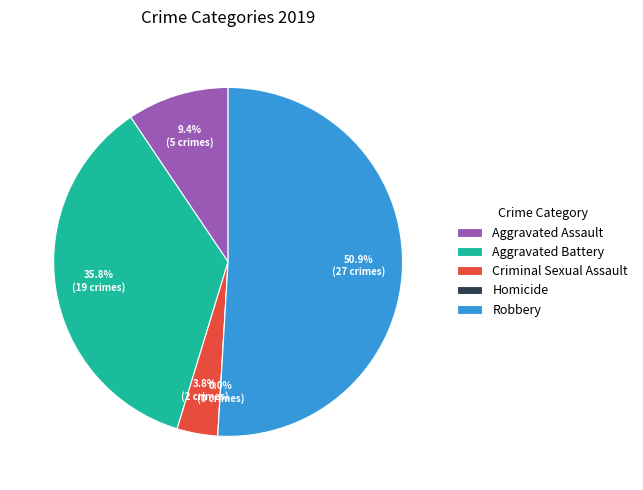

How many slices are in this pie chart?

5